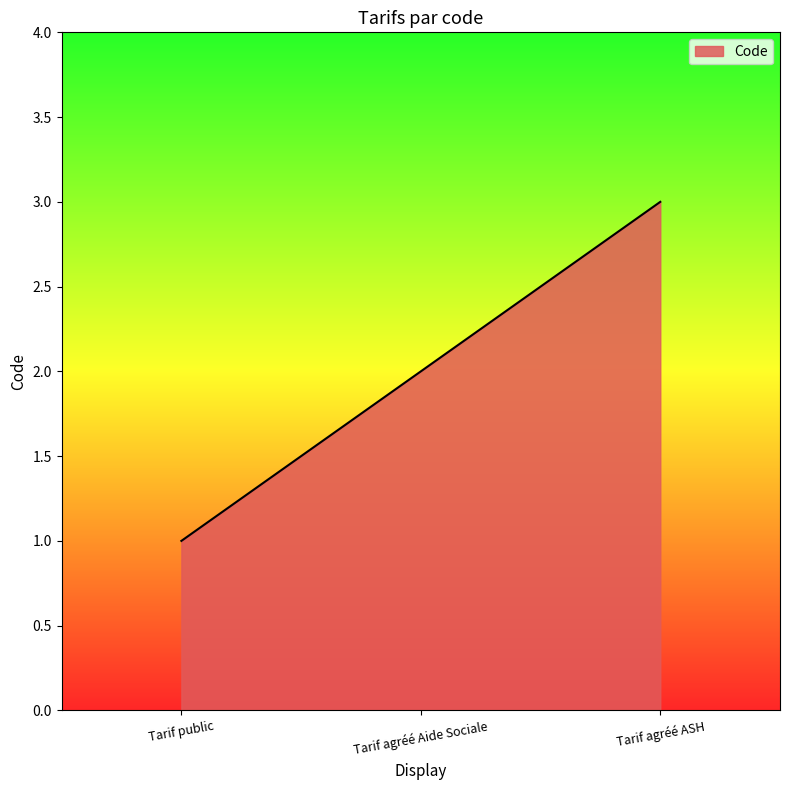

How many lines are shown in the chart?

1